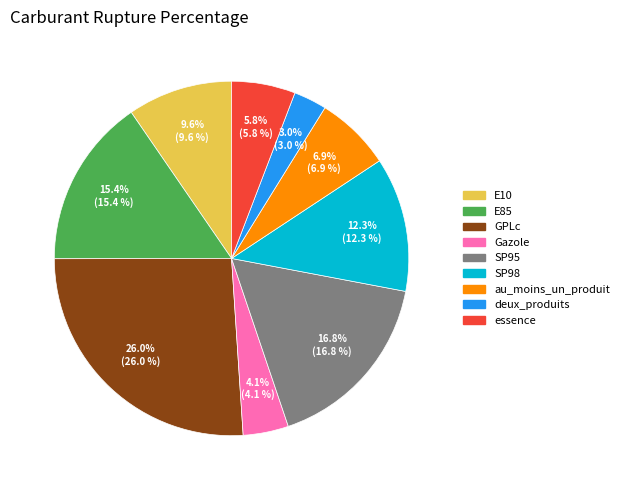

Is it true that E85 is 22% of the pie?

False